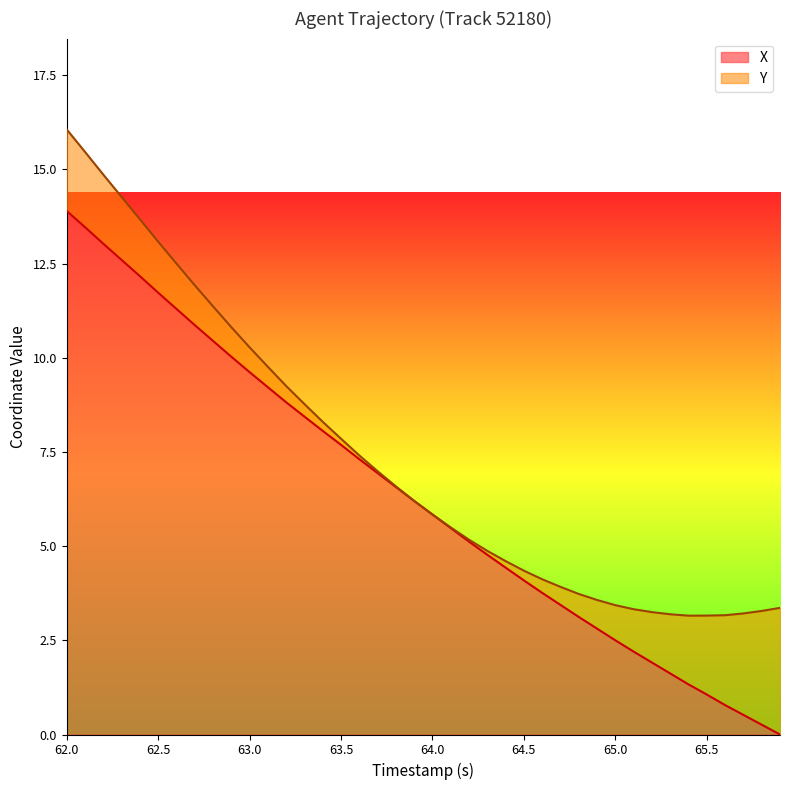

Which category has the highest value in the X series?

62.0